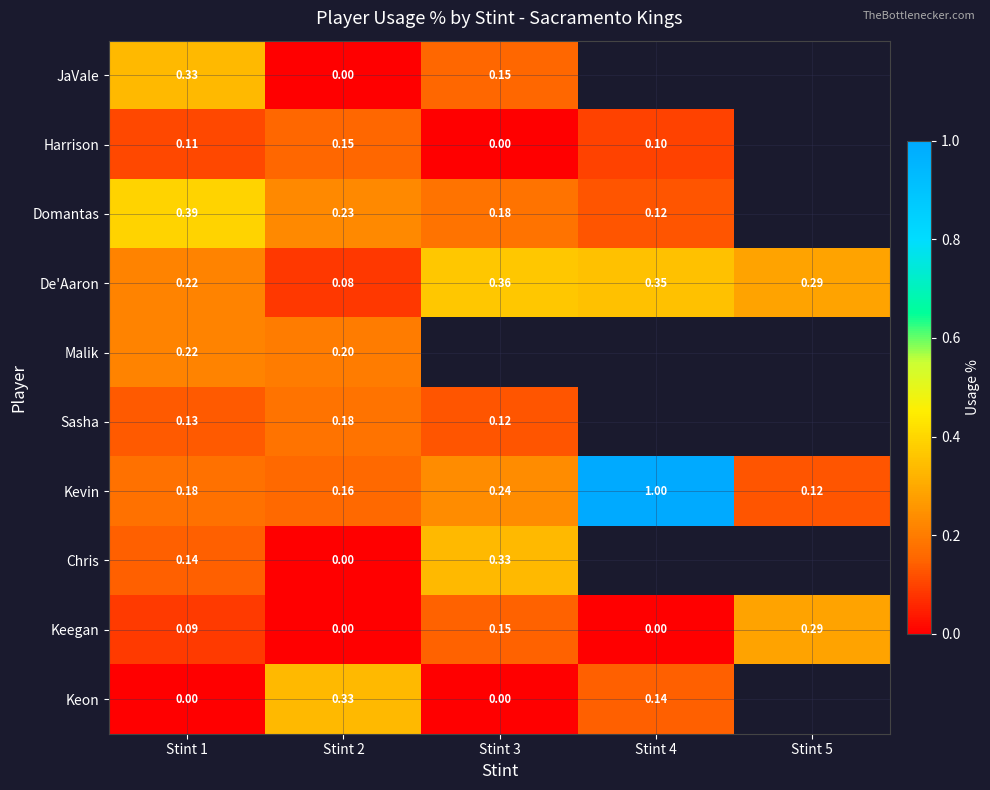

At Stint 2, list the series in order from largest to smallest.

Keon, Domantas, Malik, Sasha, Kevin, Harrison, De'Aaron, JaVale, Chris, Keegan